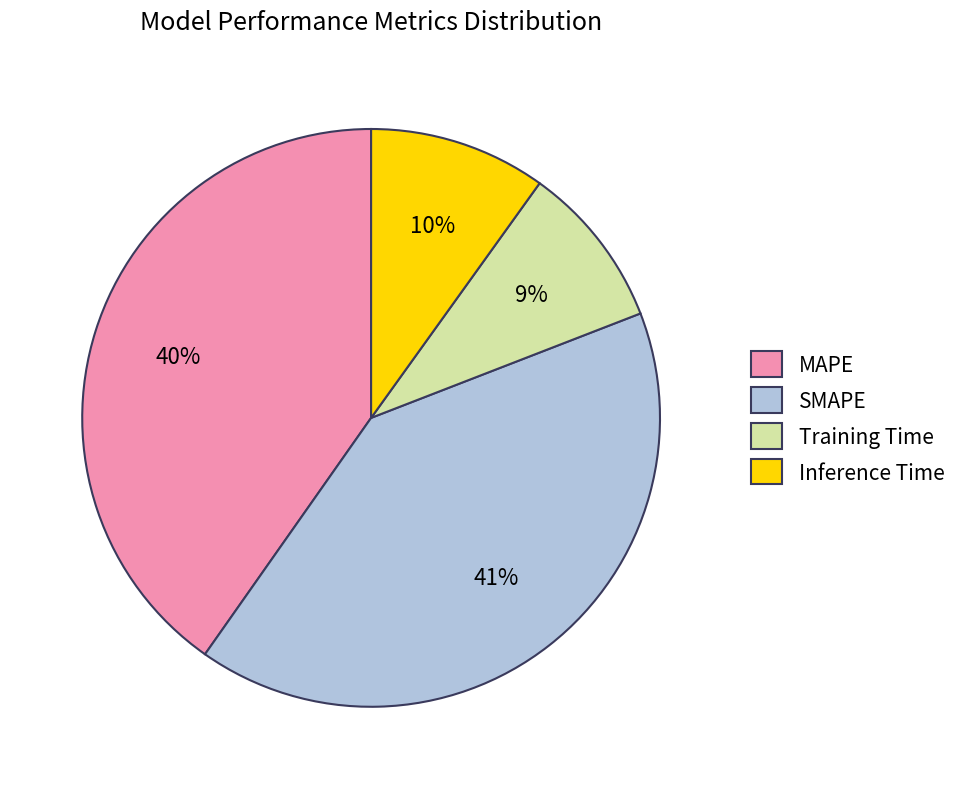

Is the sum of Inference Time and Training Time greater than half?

No